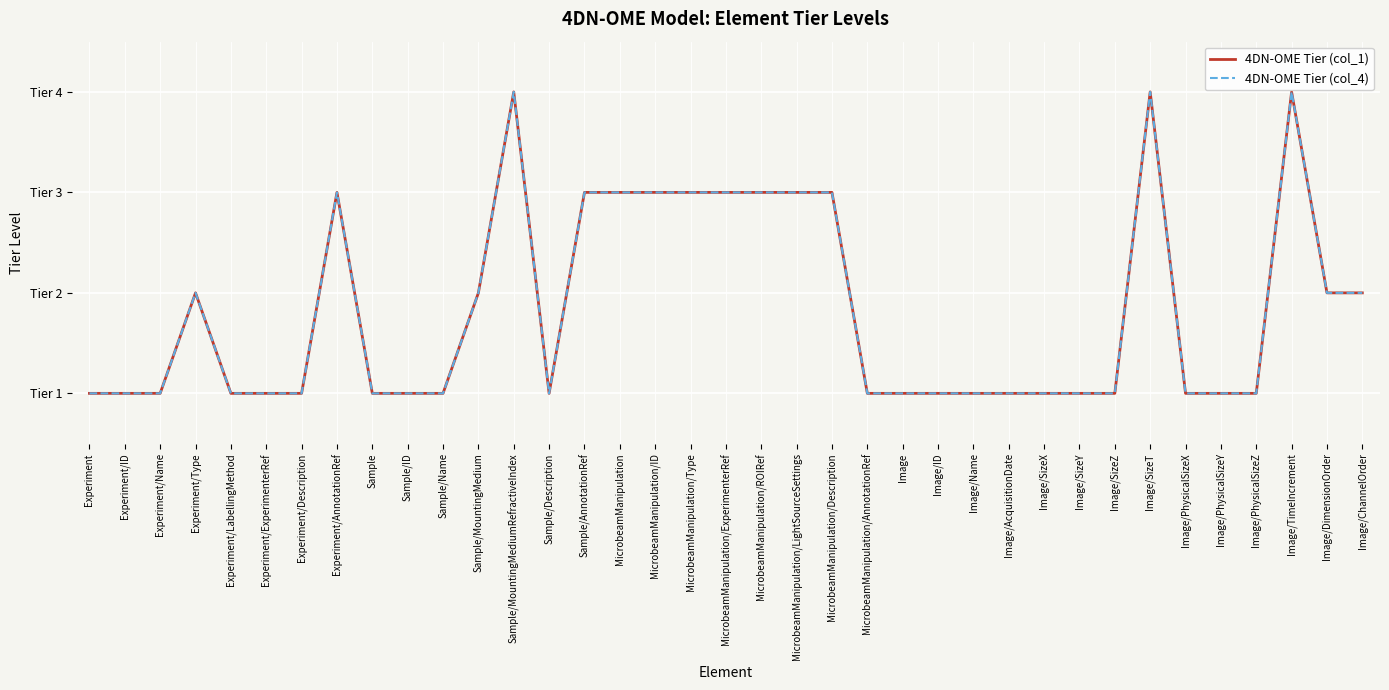

Where is the first local minimum for 4DN-OME Tier (col_4)?

Sample/Description